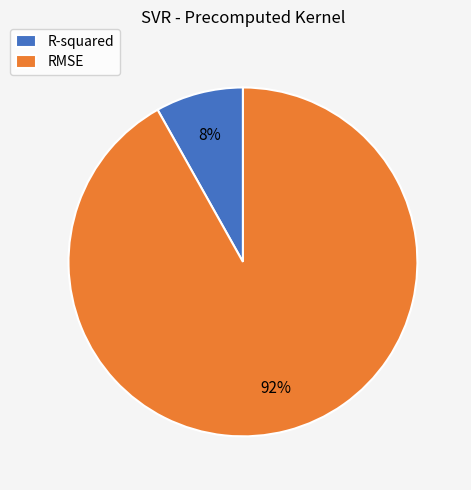

What percentage is the RMSE slice, to the nearest percent?

92%